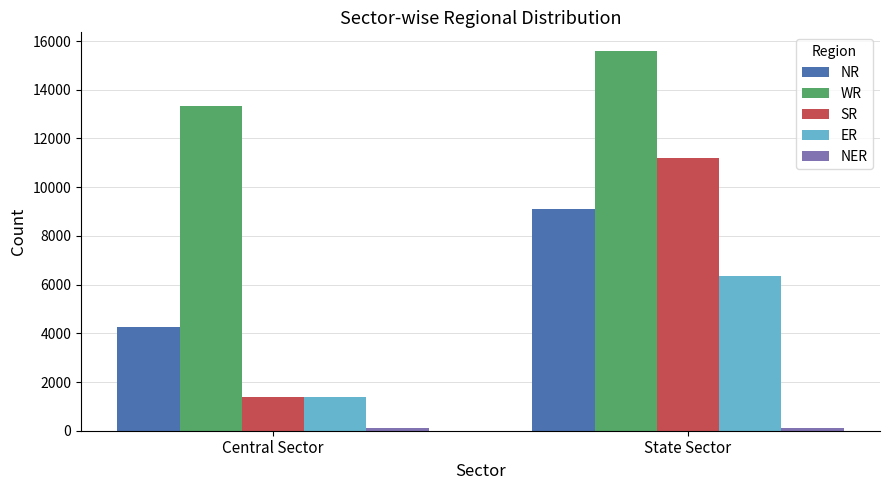

What is the sum of the SR values at State Sector and Central Sector?

12602